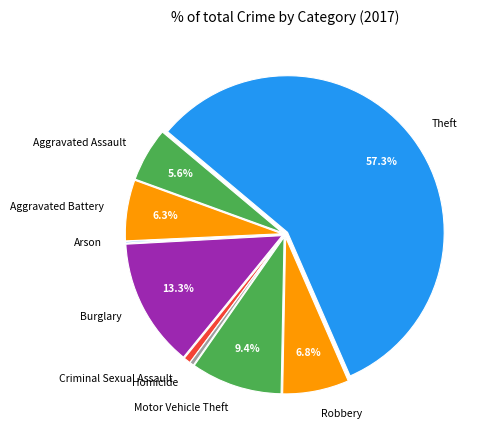

Is the sum of Motor Vehicle Theft and Burglary greater than half?

No